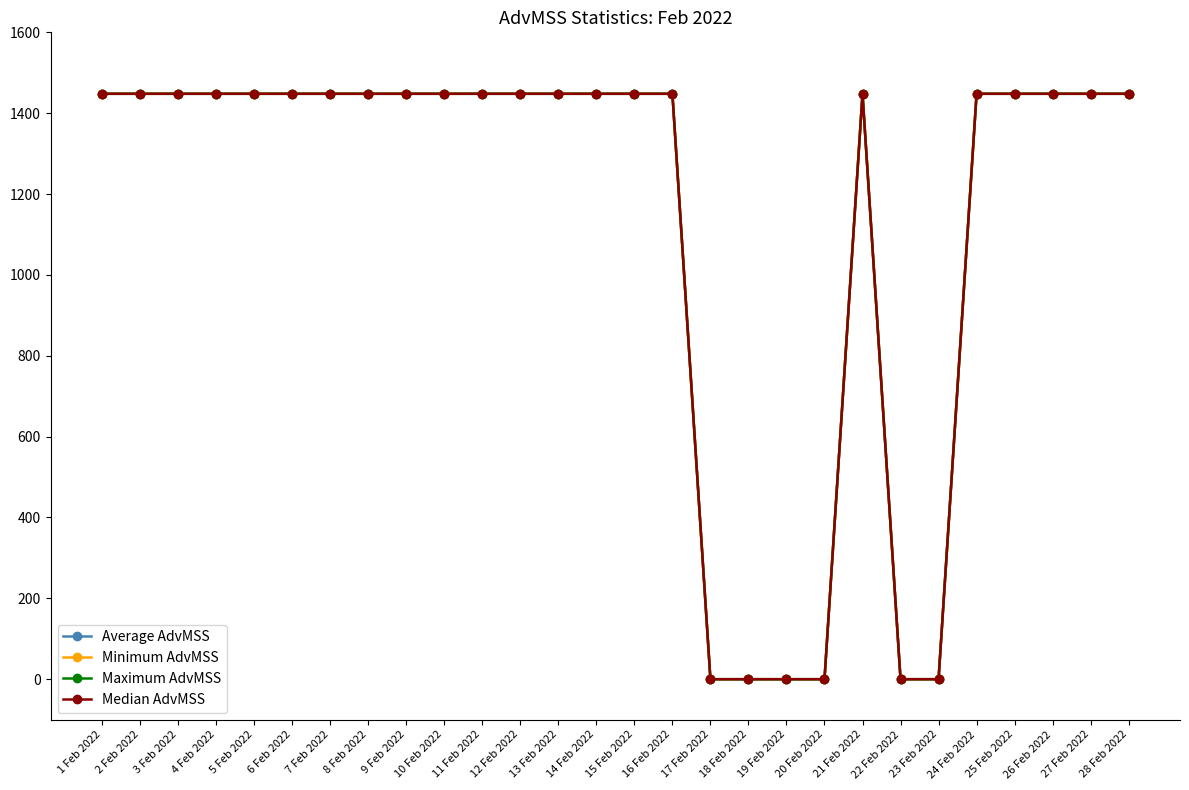

What position from the left is 16 Feb 2022?

16